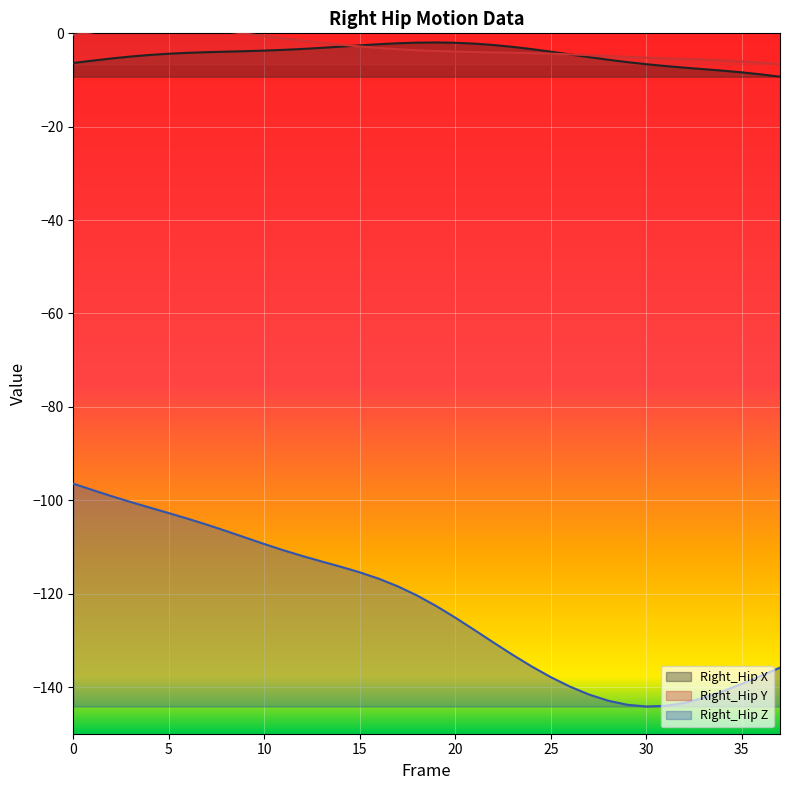

What are all the series names shown in the legend?

Right_Hip X, Right_Hip Y, Right_Hip Z